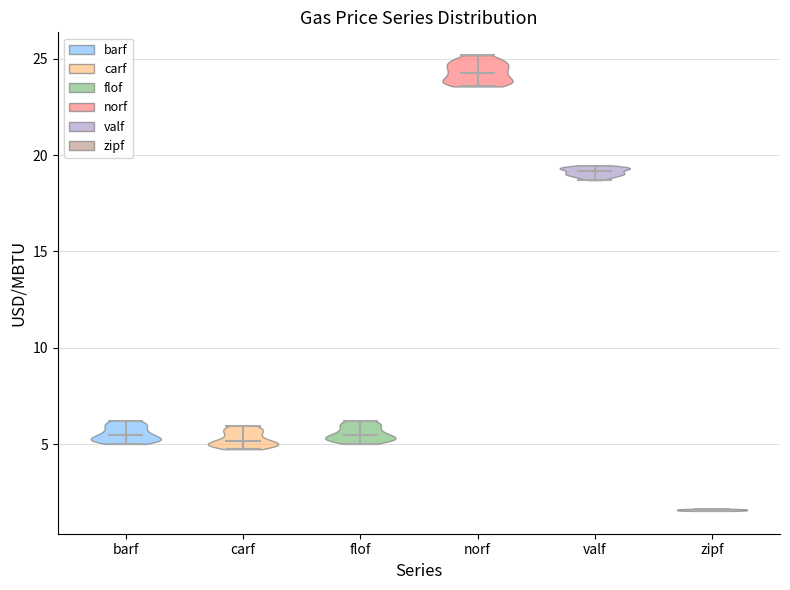

Reading left to right, read every violin against the y-axis: where its median line is, and the lowest and highest points it reaches. The values are not printed on the chart, so give them approximately, as read against the axis.

barf: median line 5.5, lowest point 5.0, highest point 6.0
carf: median line 5.0, lowest point 4.5, highest point 6.0
flof: median line 5.5, lowest point 5.0, highest point 6.0
norf: median line 24.5, lowest point 23.5, highest point 25.0
valf: median line 19.0, lowest point 18.5, highest point 19.5
zipf: median line 1.5, lowest point 1.5, highest point 1.5